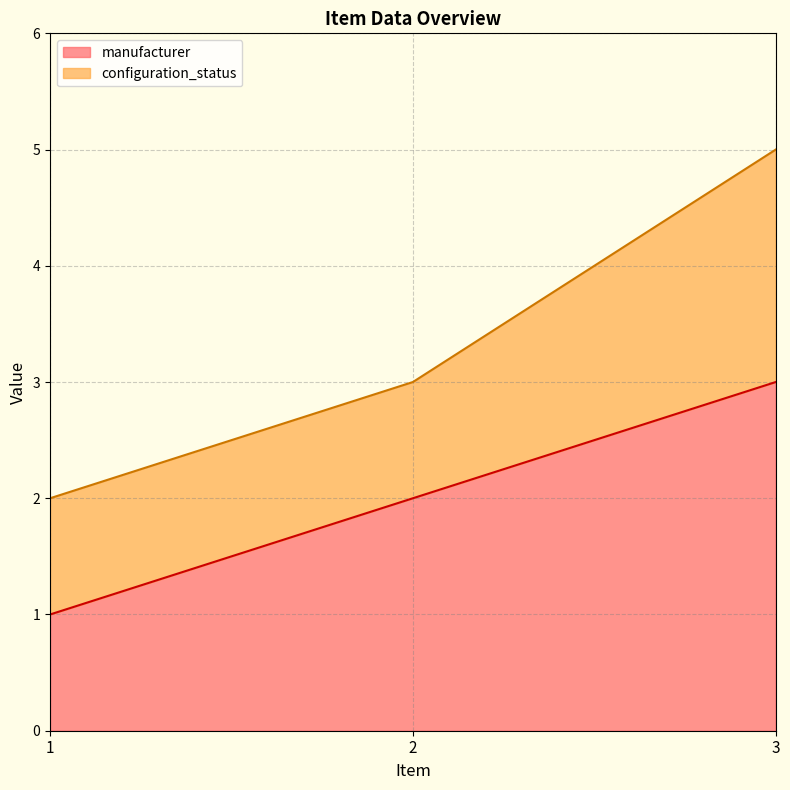

True or false: the data shows 5 at 3.

False